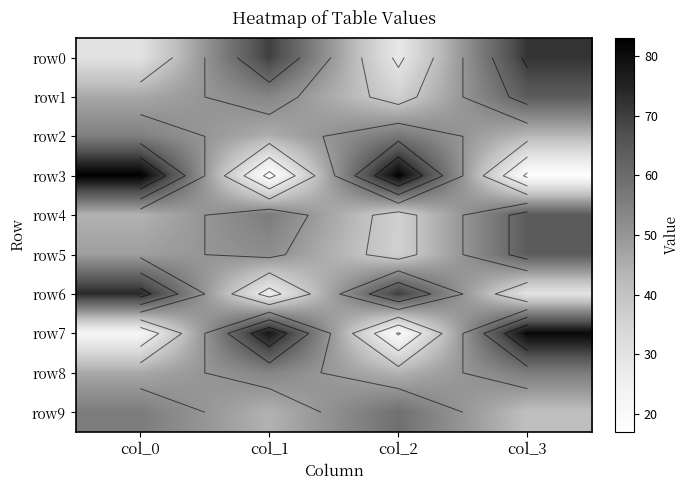

What is the smallest value displayed?

17